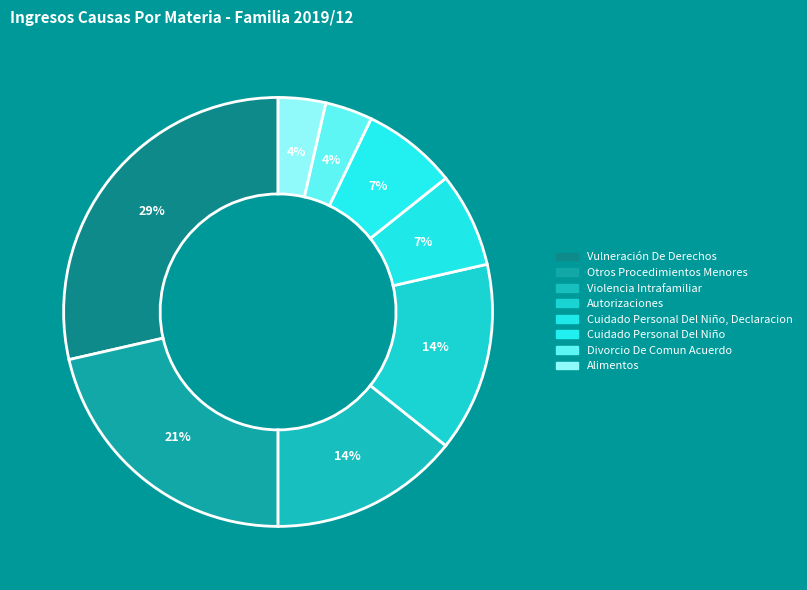

How many segments does this pie chart have?

8